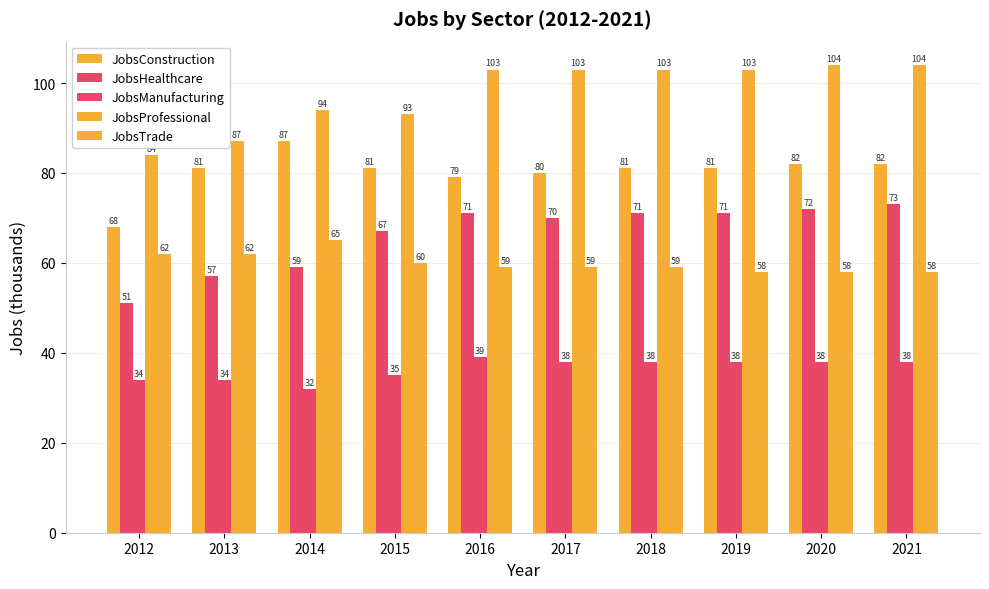

The JobsConstruction series shows 43 at 2021. True or false?

False